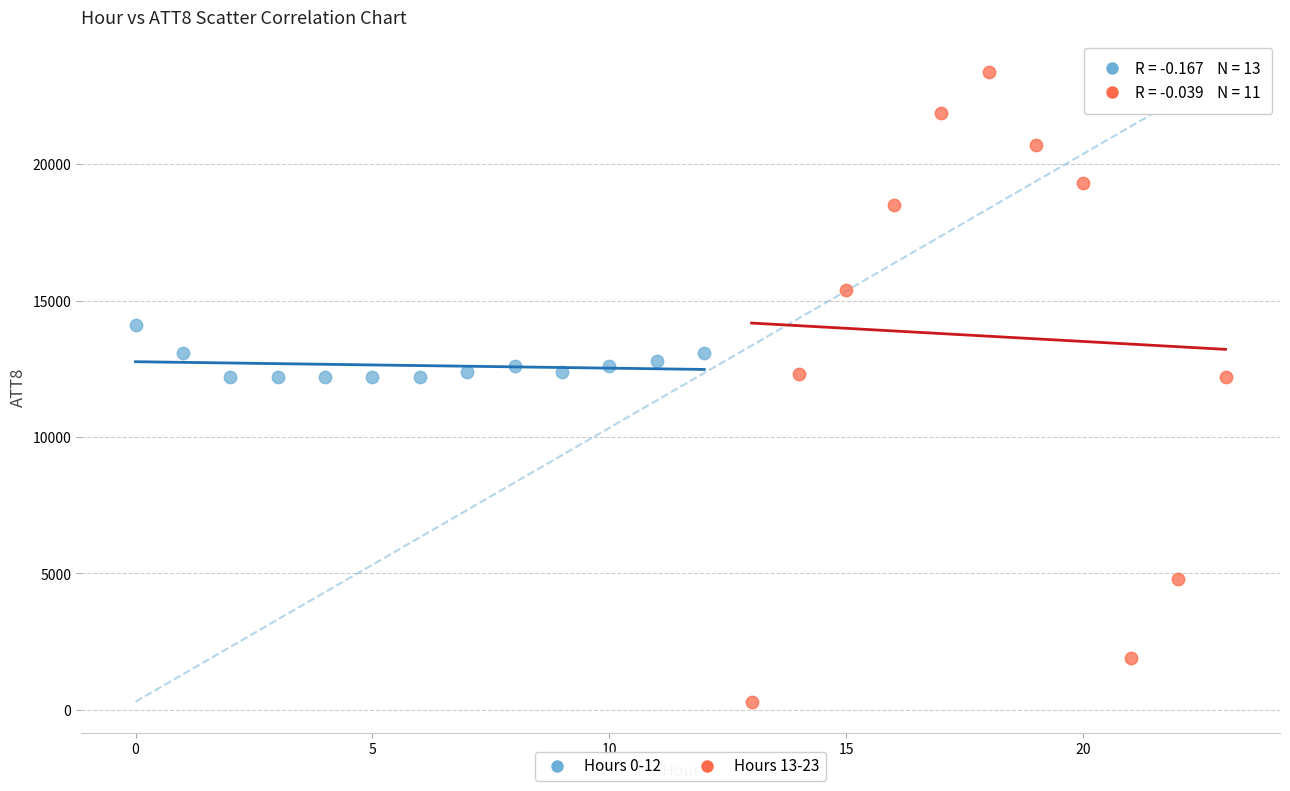

Which series reaches the maximum Y coordinate?

Hours 13-23